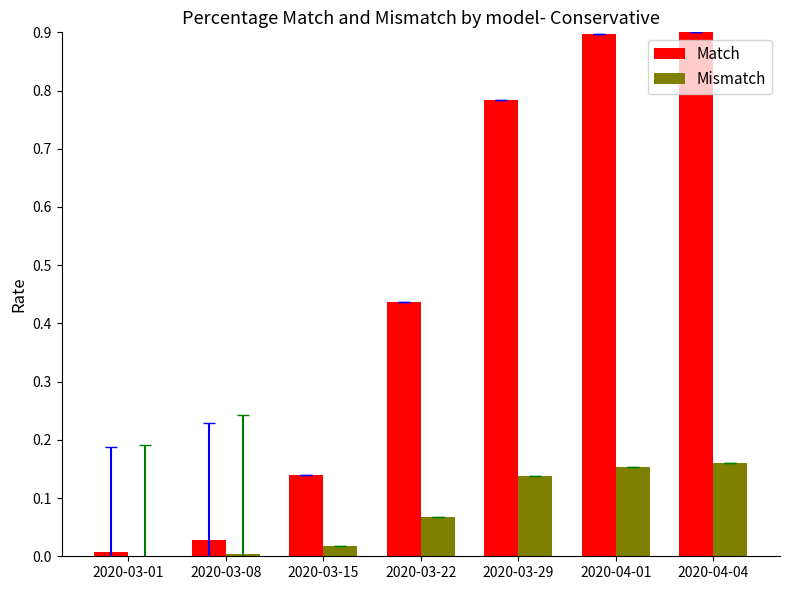

The Match series shows 0.0 at 2020-03-01. True or false?

True